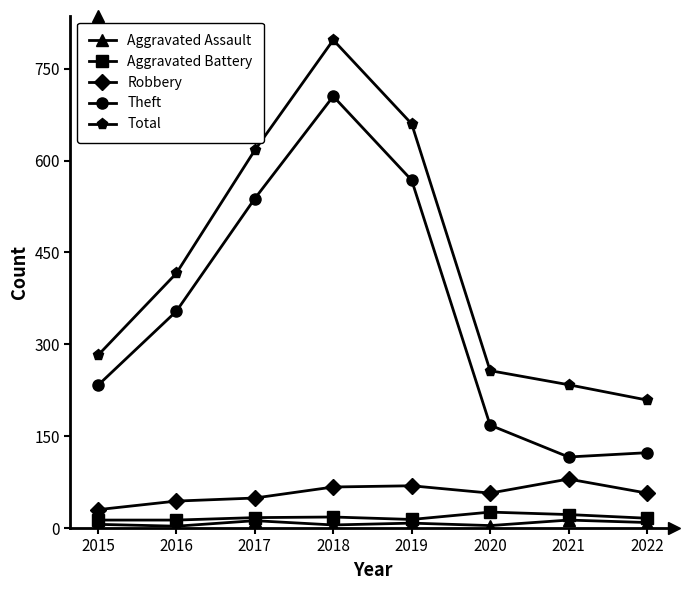

At which category does Total reach its first local peak?

2018